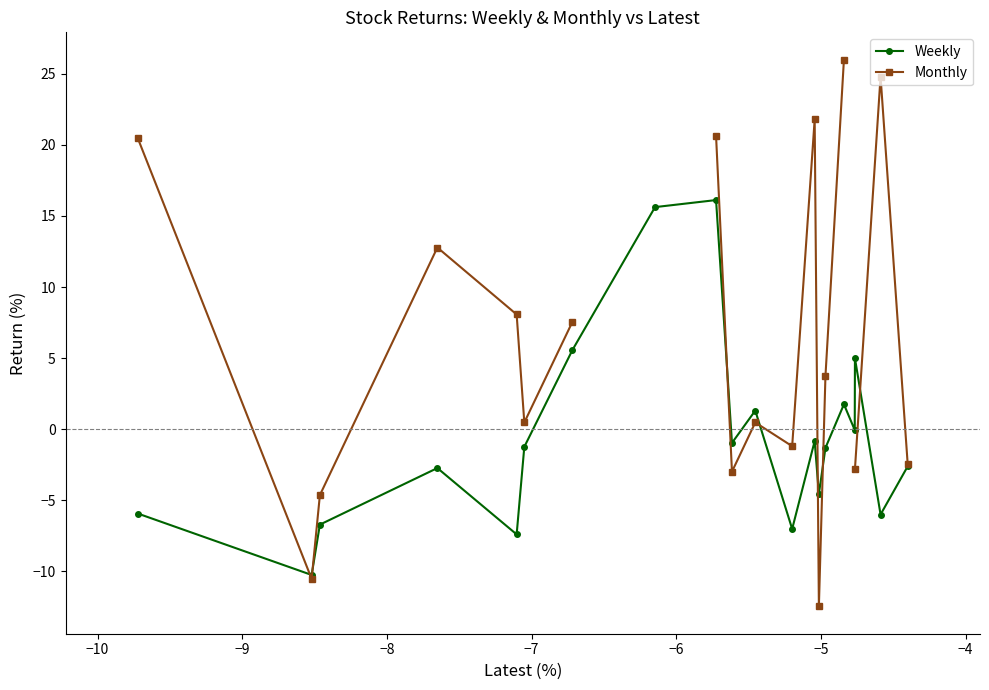

In Weekly, how many points are higher than both neighbors (excluding endpoints)?

6